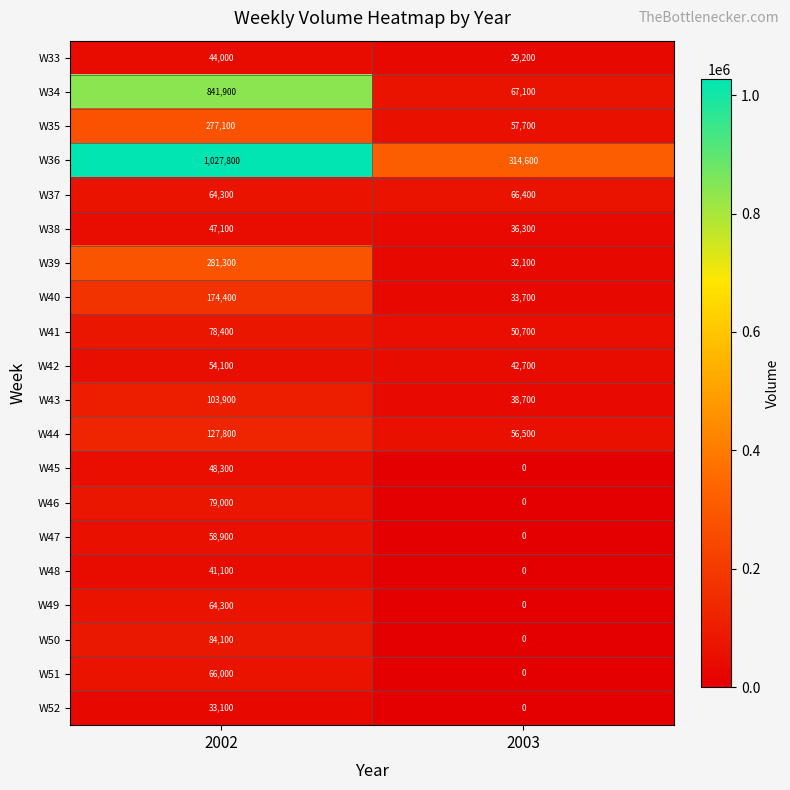

True or false: W48 has a value of 41100 at 2002.

True